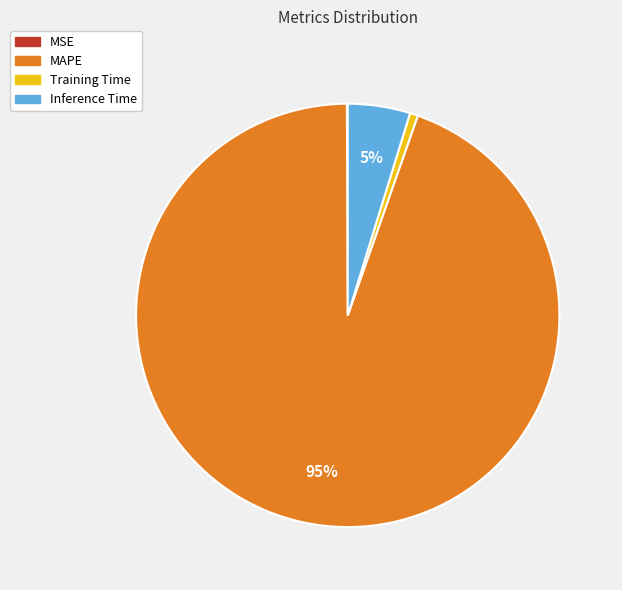

Which category has the biggest portion of the pie?

MAPE